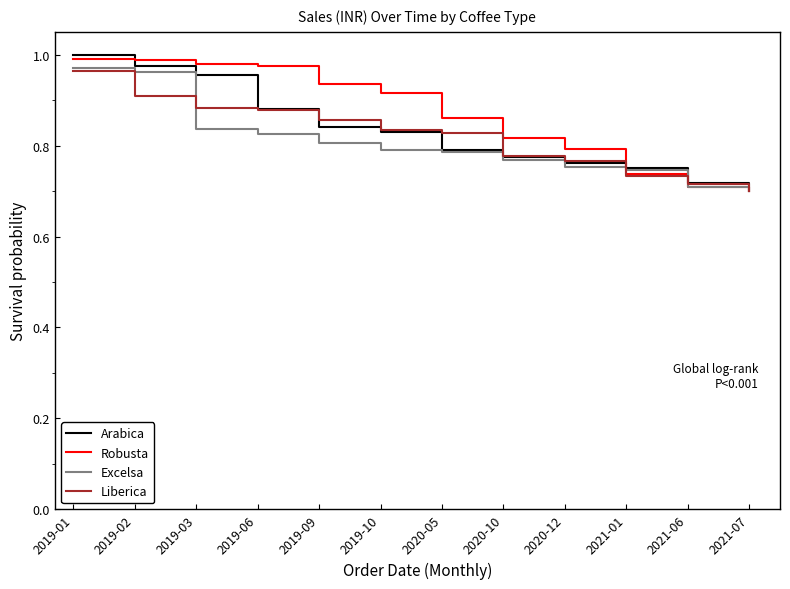

At which category is the sum across all series the highest?

2019-01